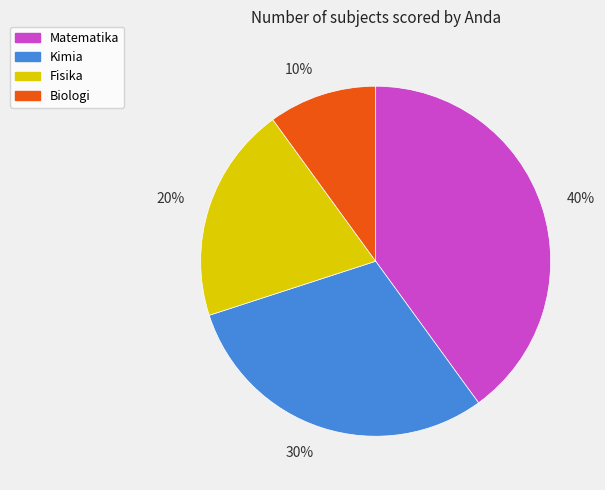

True or false: Biologi accounts for 10% of the total.

True